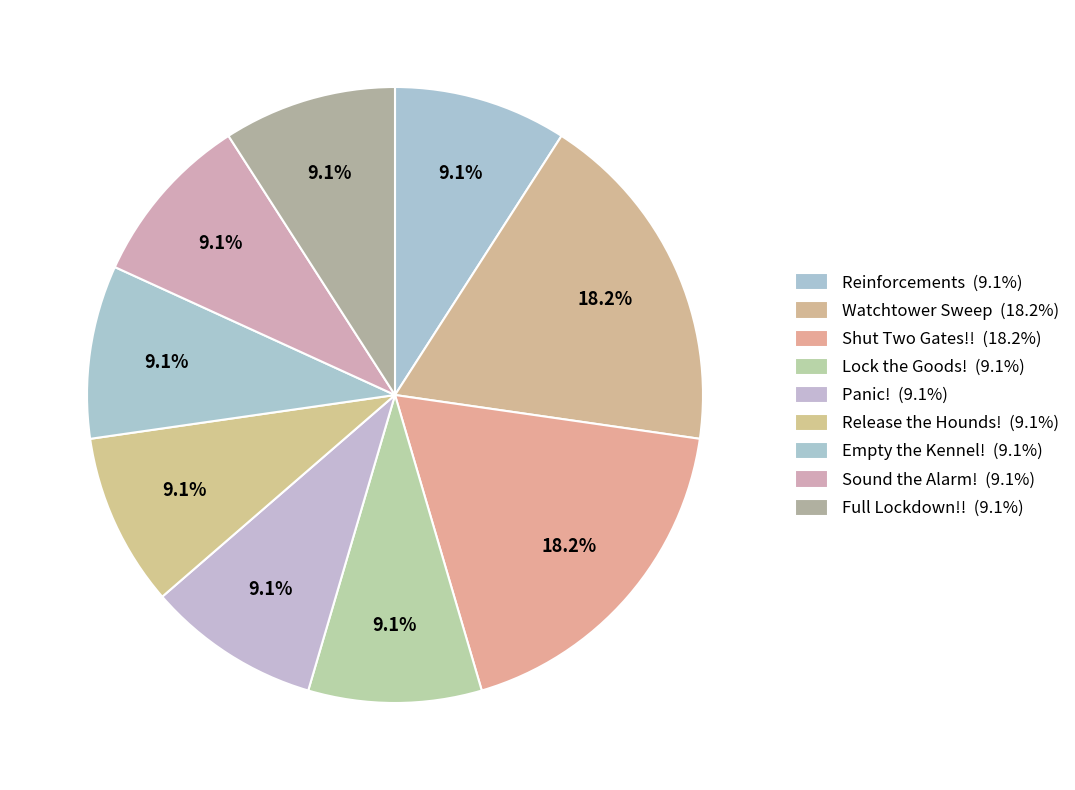

How many segments does this pie chart have?

9